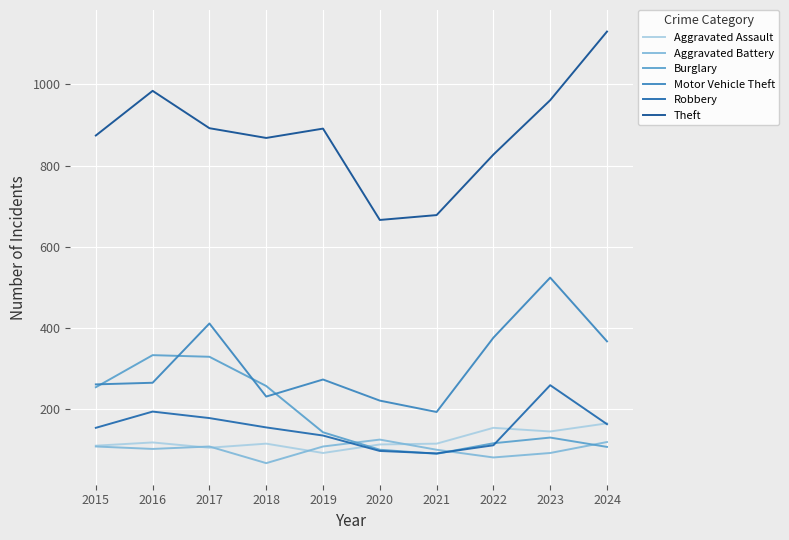

Read the Motor Vehicle Theft value at 2022.

376